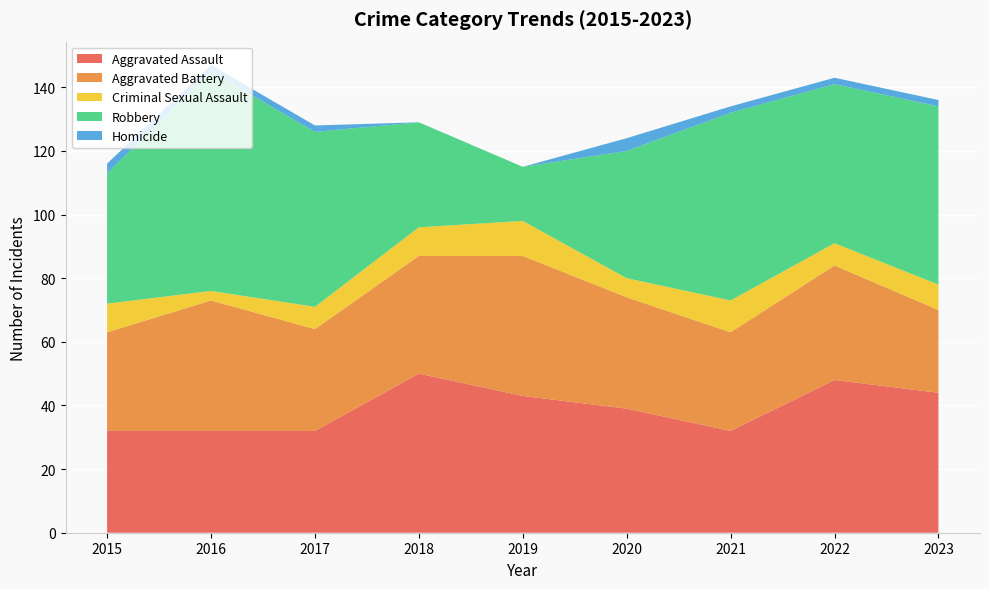

Reading left to right, list all the values displayed in this chart.

Aggravated Assault: 2015=32	2016=32	2017=32	2018=50	2019=43	2020=39	2021=32	2022=48	2023=44
Aggravated Battery: 2015=31	2016=41	2017=32	2018=37	2019=44	2020=35	2021=31	2022=36	2023=26
Criminal Sexual Assault: 2015=9	2016=3	2017=7	2018=9	2019=11	2020=6	2021=10	2022=7	2023=8
Robbery: 2015=41	2016=69	2017=55	2018=33	2019=17	2020=40	2021=59	2022=50	2023=56
Homicide: 2015=3	2016=2	2017=2	2018=0	2019=0	2020=4	2021=2	2022=2	2023=2